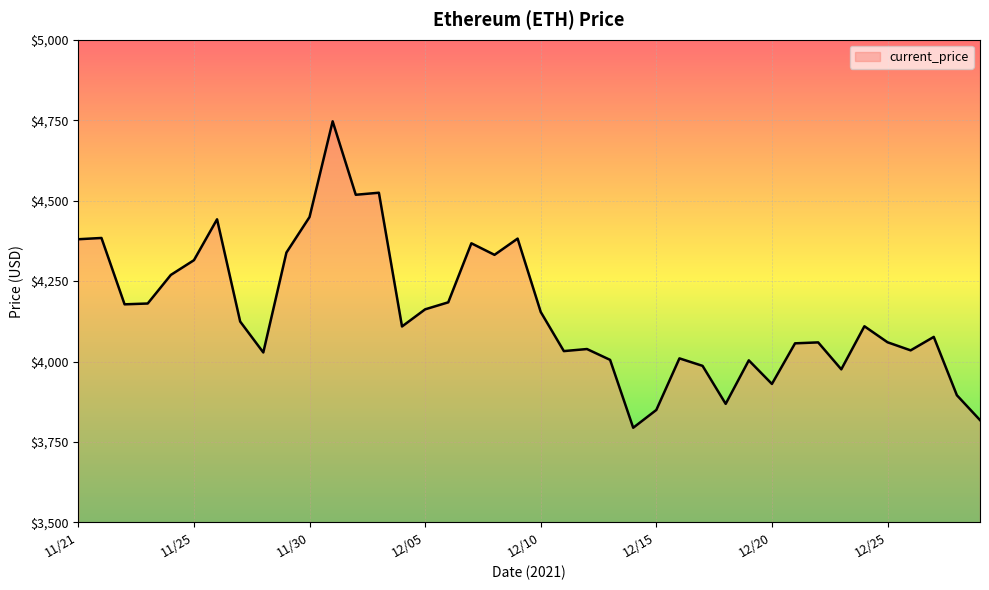

What is the difference between the maximum and minimum values?

952.1